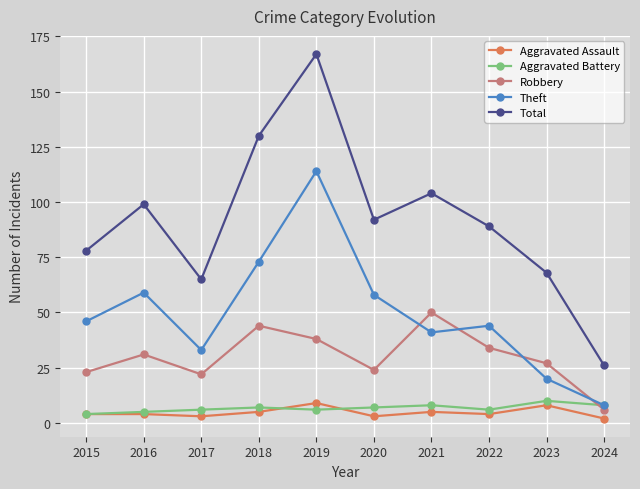

Is it true that Robbery equals 77 at 2018?

False